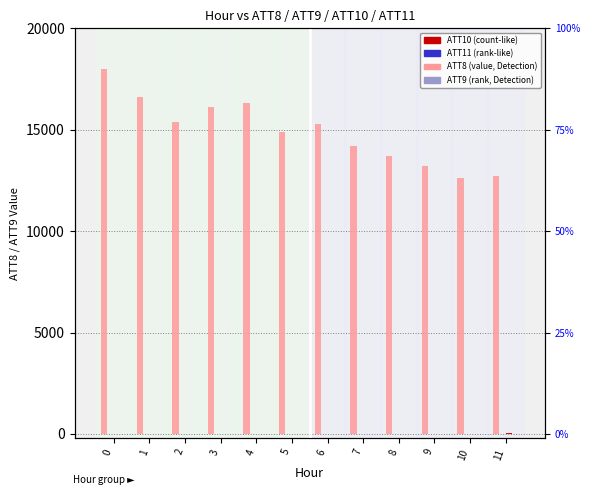

Which series has the widest spread of values?

ATT8